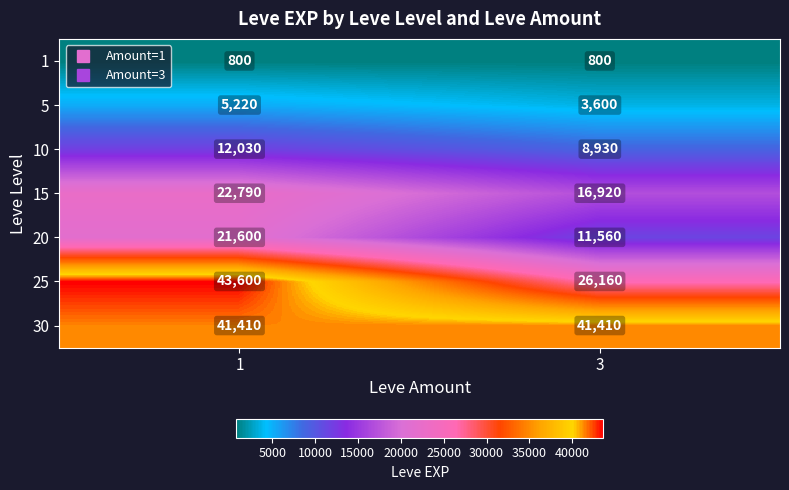

Is the value of 30 at 3 greater than the value of 5 at 1?

Yes